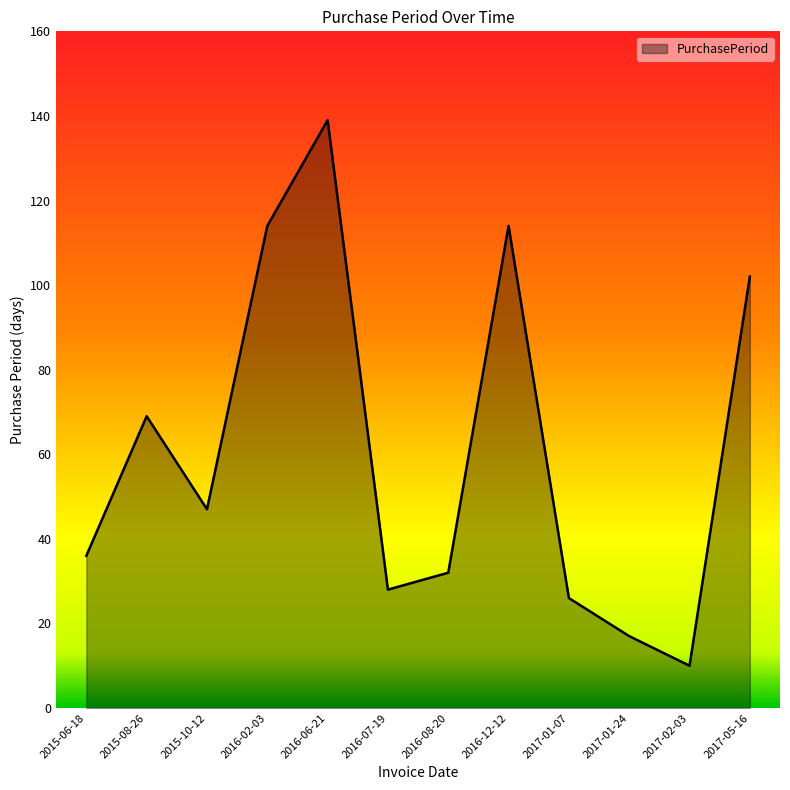

The chart shows a value of 28 at 2016-07-19. True or false?

True